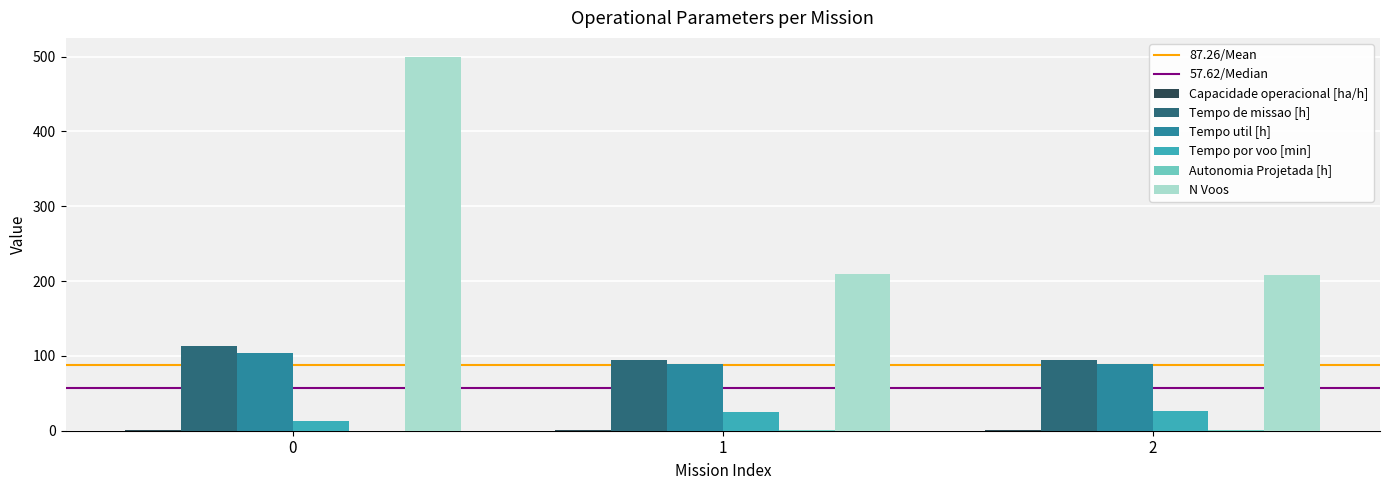

Which series changed the most between 0 and 2?

N Voos